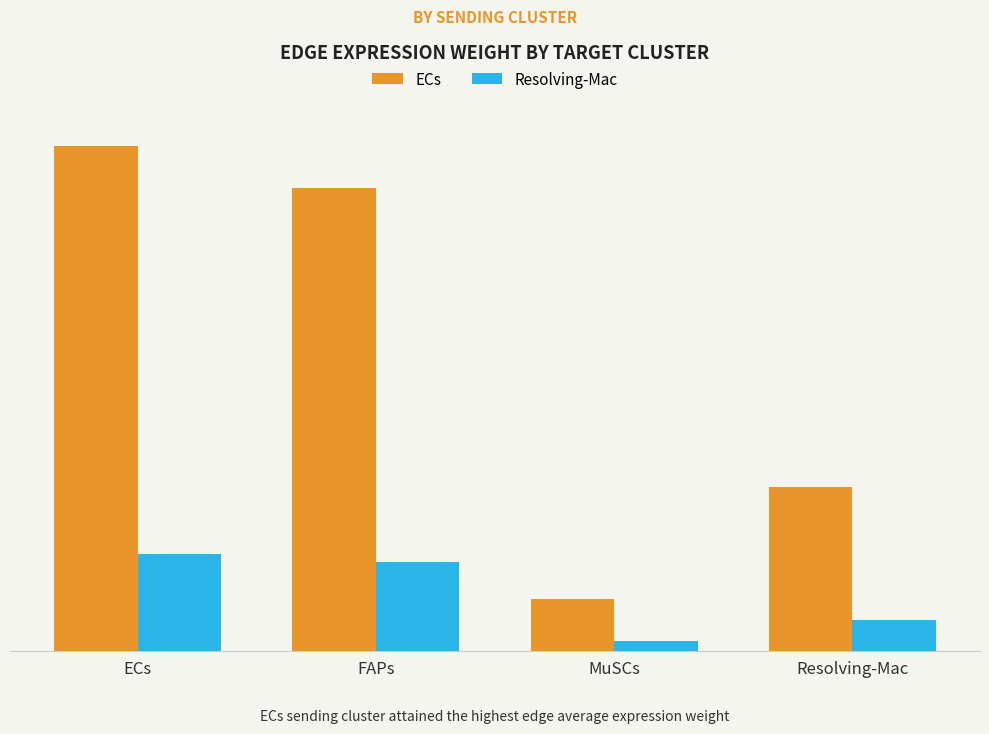

Which label corresponds to the largest value in the chart?

ECs